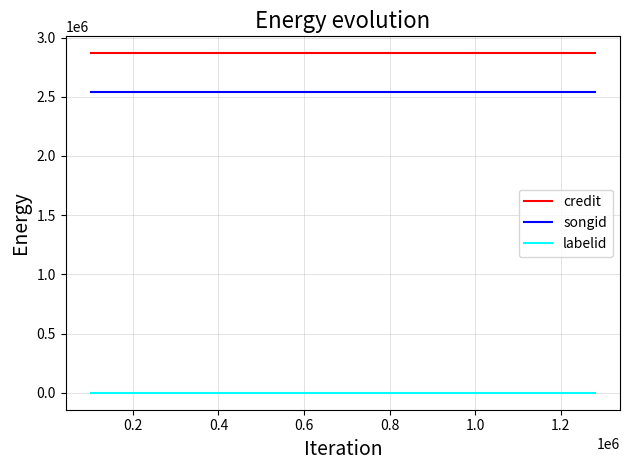

Rank the series by their maximum value, from lowest to highest.

labelid, songid, credit